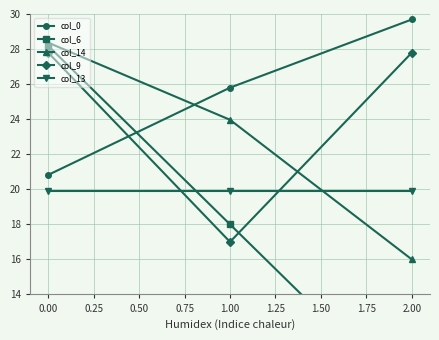

Count the number of data series in this chart.

5